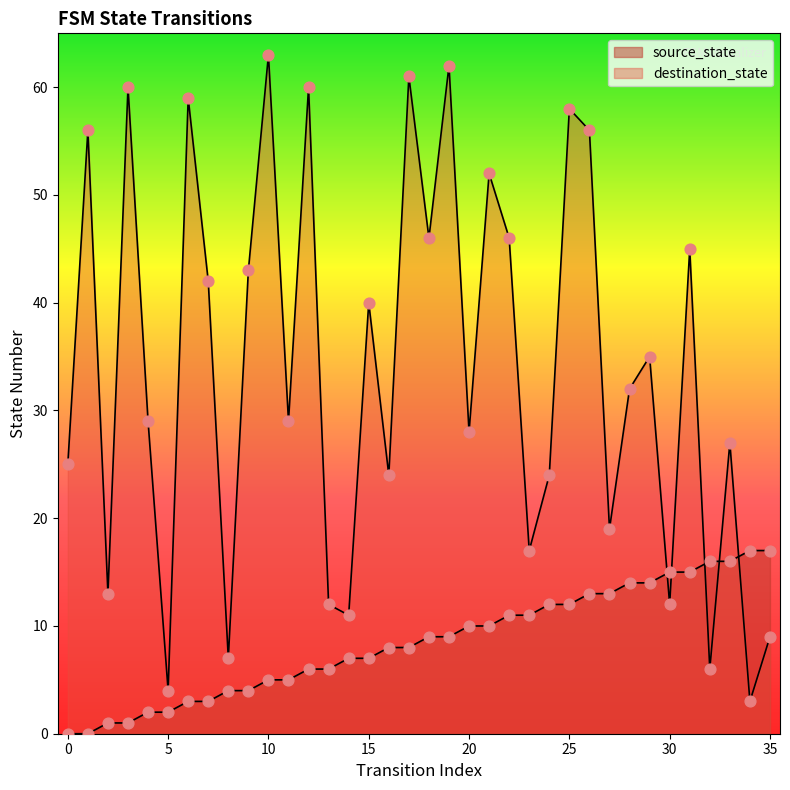

What is the total value across all series at 1?

56